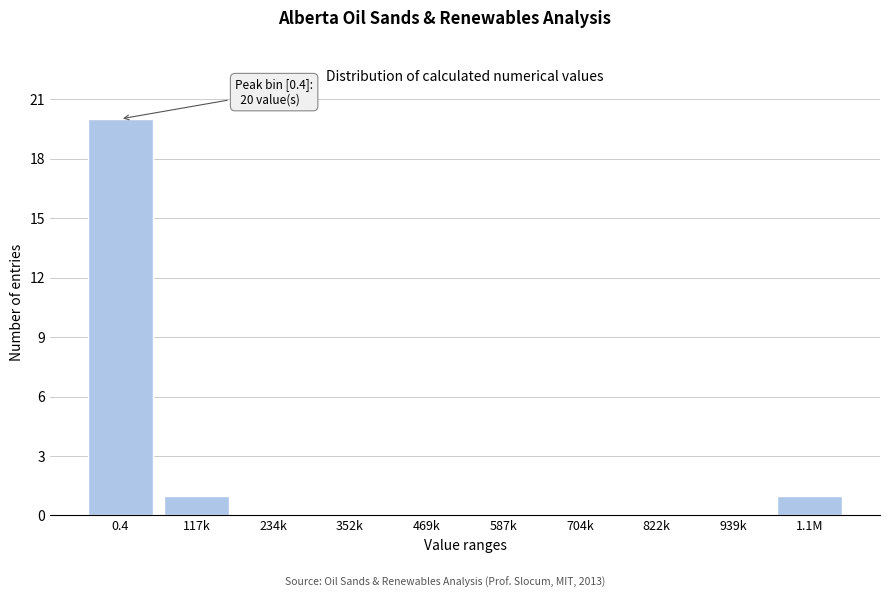

Reading right to left, extract all data points from this chart.

1.1M=1	939k=0	822k=0	704k=0	587k=0	469k=0	352k=0	234k=0	117k=1	0.4=20